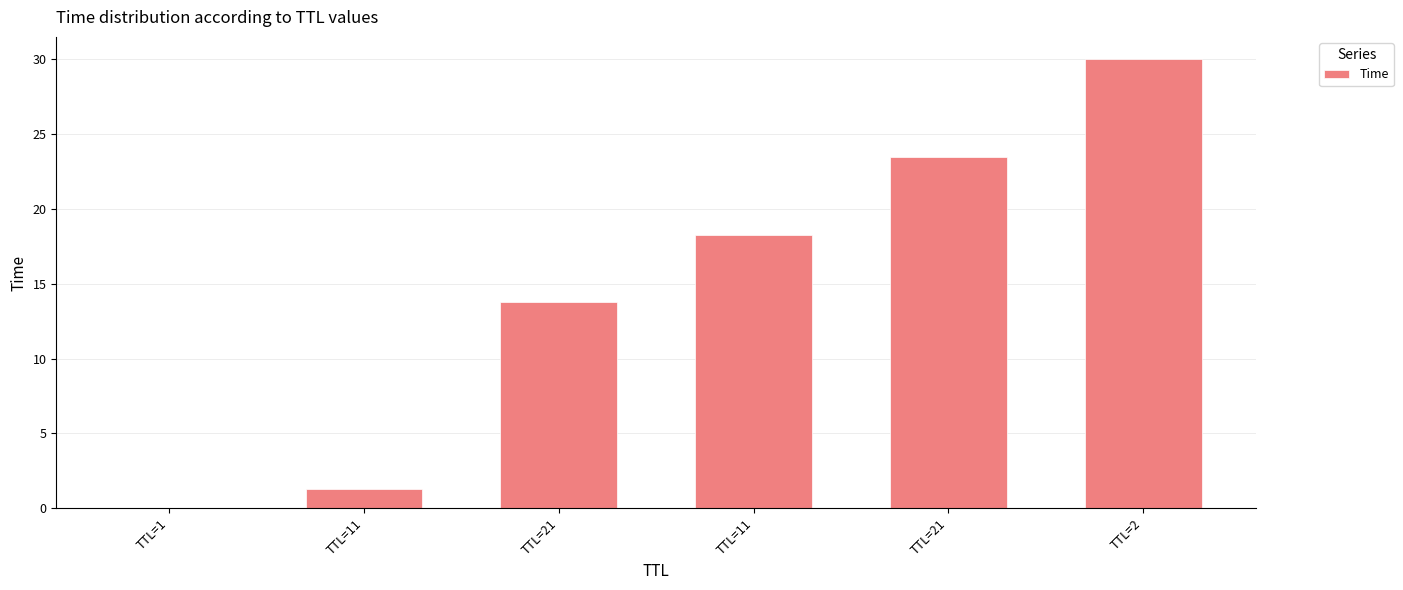

How many data points are above 18?

3